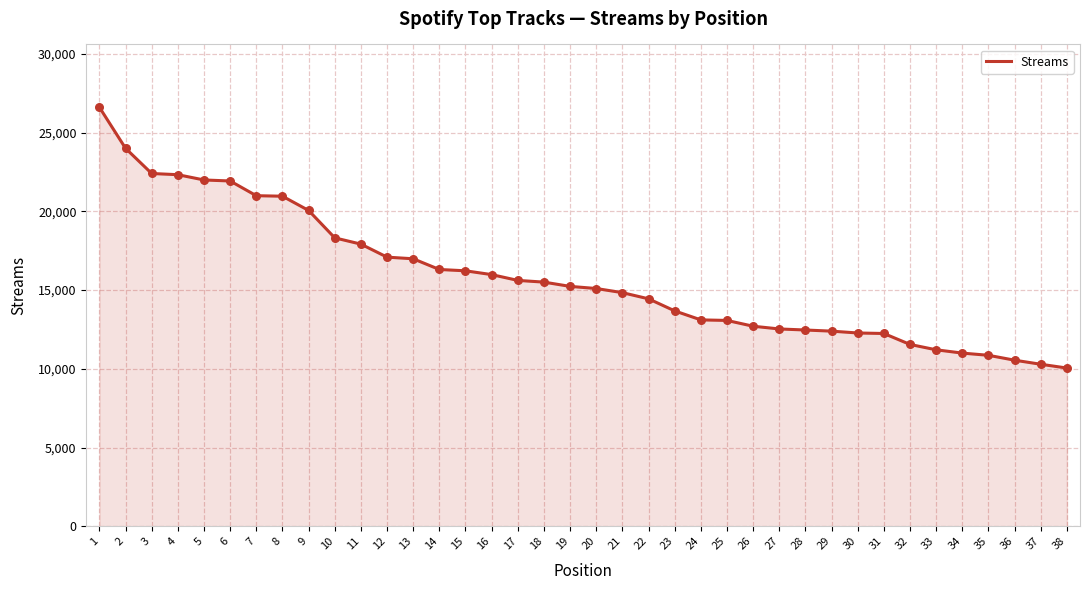

Approximately how many times larger is the value at 29 compared to 35?

1.1